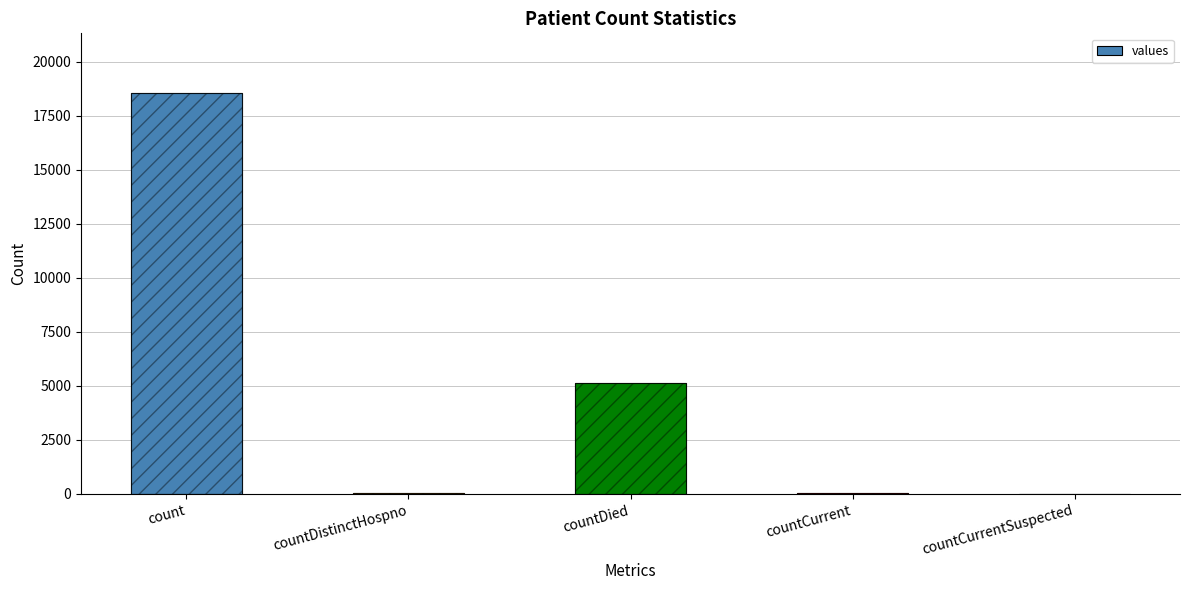

How many bars are there in total?

5